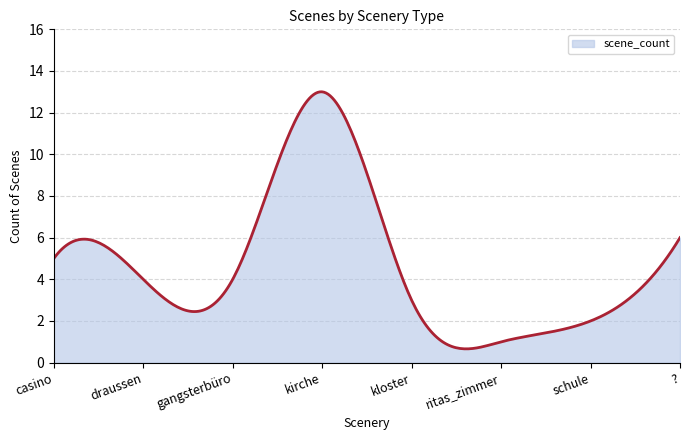

What is the greatest value displayed?

13.0